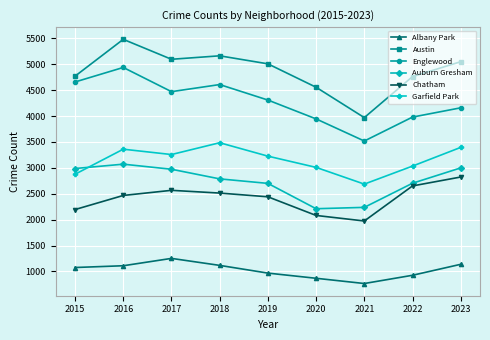

Which series changed the most between 2019 and 2022?

Englewood